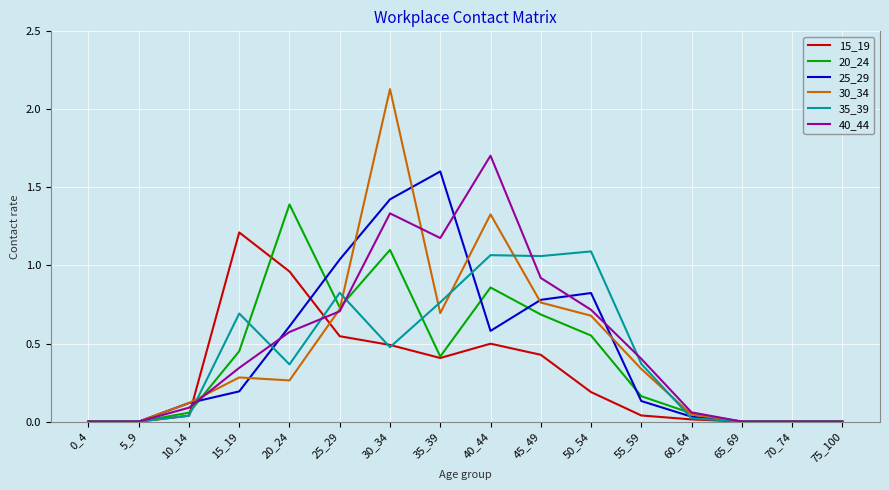

What is the total value across all series at 50_54?

4.0